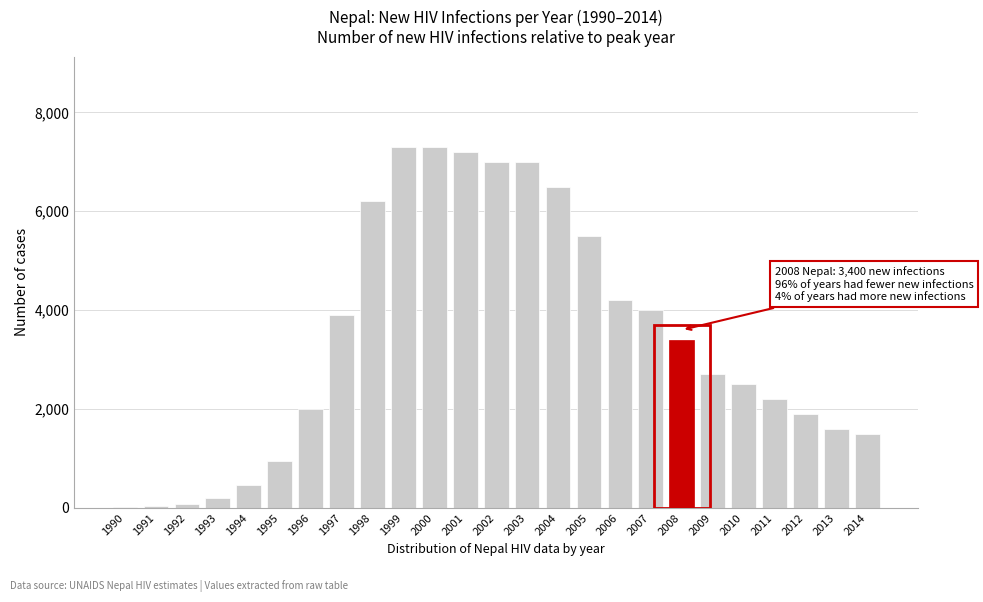

What is the ratio of the value at 2003 to the value at 1996?

3.5